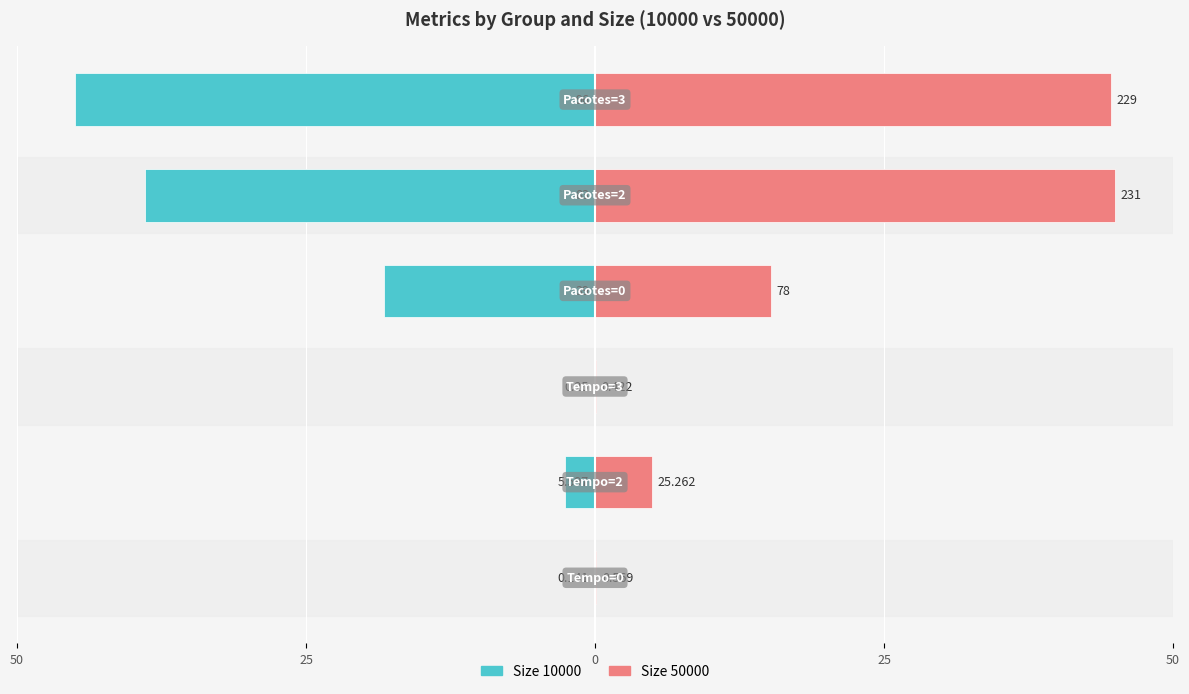

What is the smallest value displayed?

-45.0